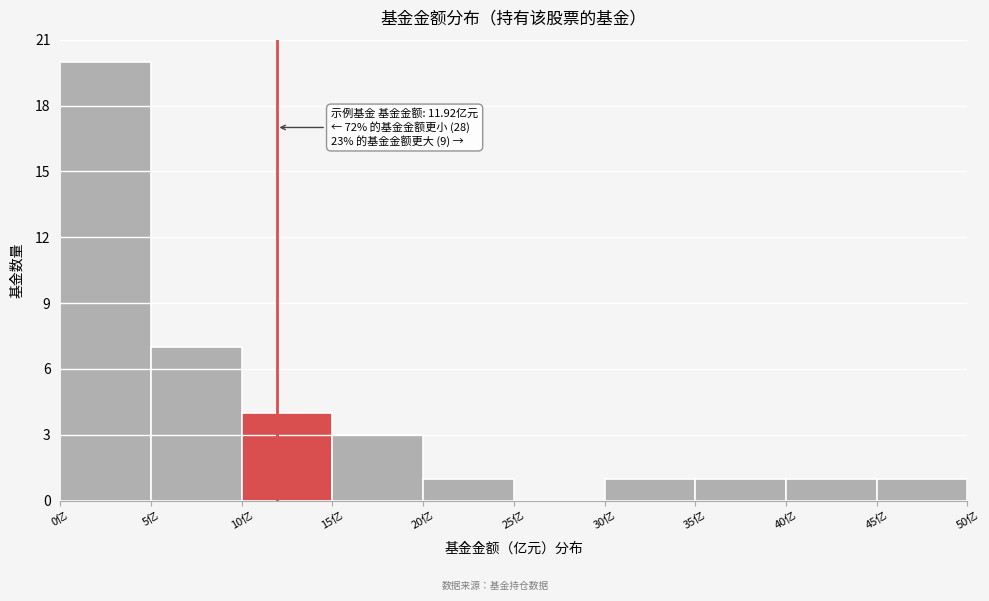

Over which range of the x-axis is the bar tallest?

0 to 5